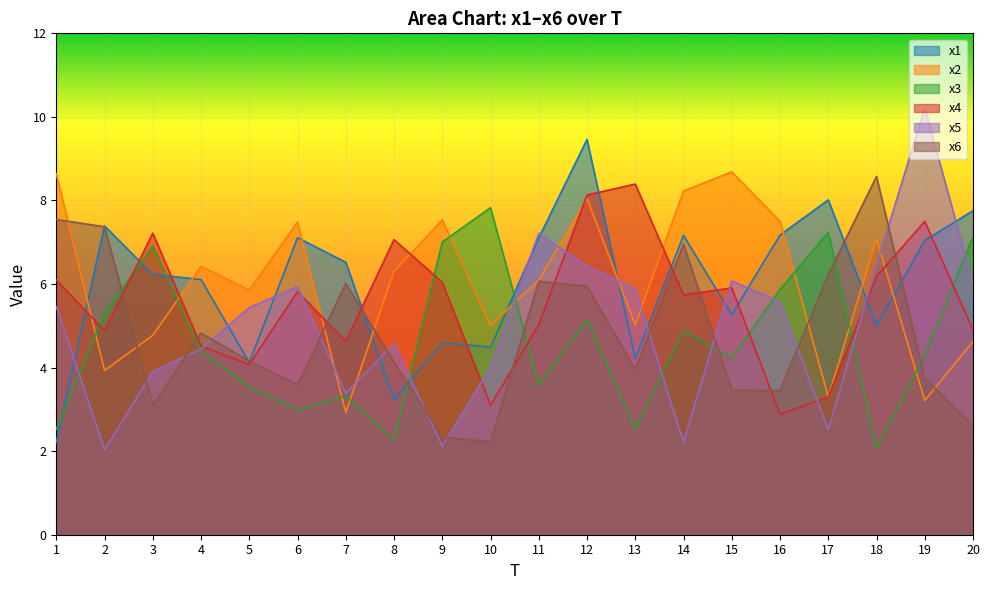

Which series has the largest total across all categories?

x2